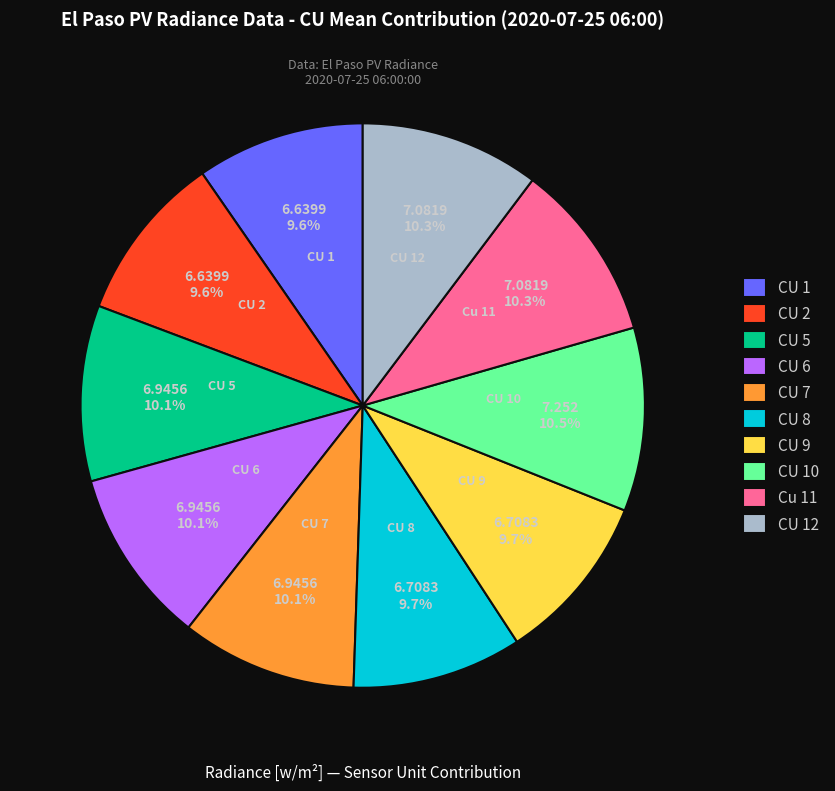

Approximately how many times larger is the value at CU 7 compared to Cu 11?

1.0